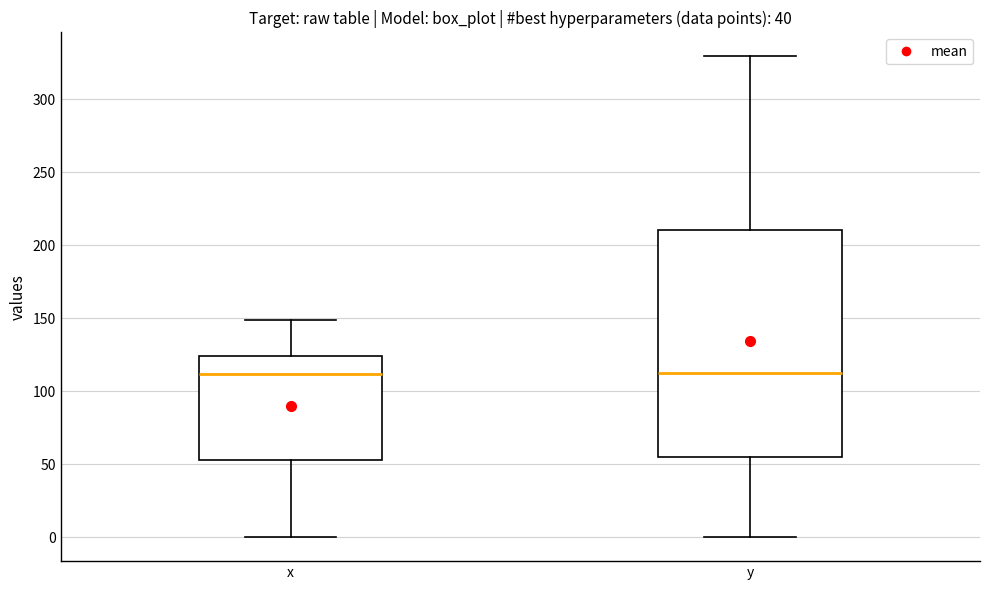

Reading left to right, read every box against the y-axis: the position of its median line, the range the box covers, and the ends of its whiskers. The values are not printed on the chart, so give them approximately, as read against the axis.

x: median 110, box 55 to 125, whiskers 0 to 150
y: median 110, box 55 to 210, whiskers 0 to 330